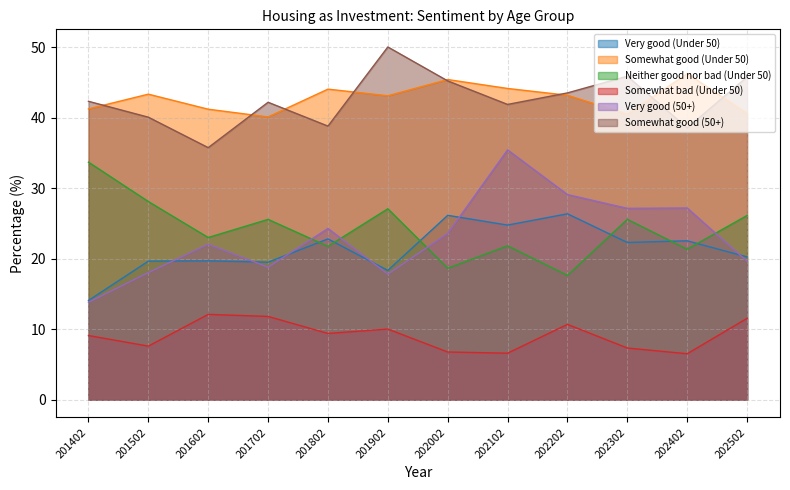

In Very good (Under 50), how many points are lower than both neighbors (excluding endpoints)?

4